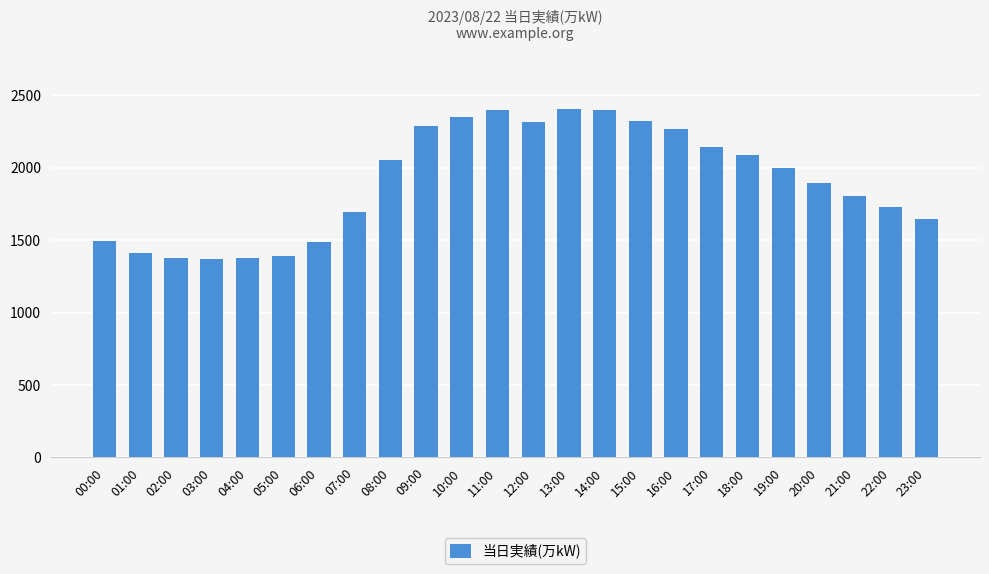

What position from the left is 08:00?

9